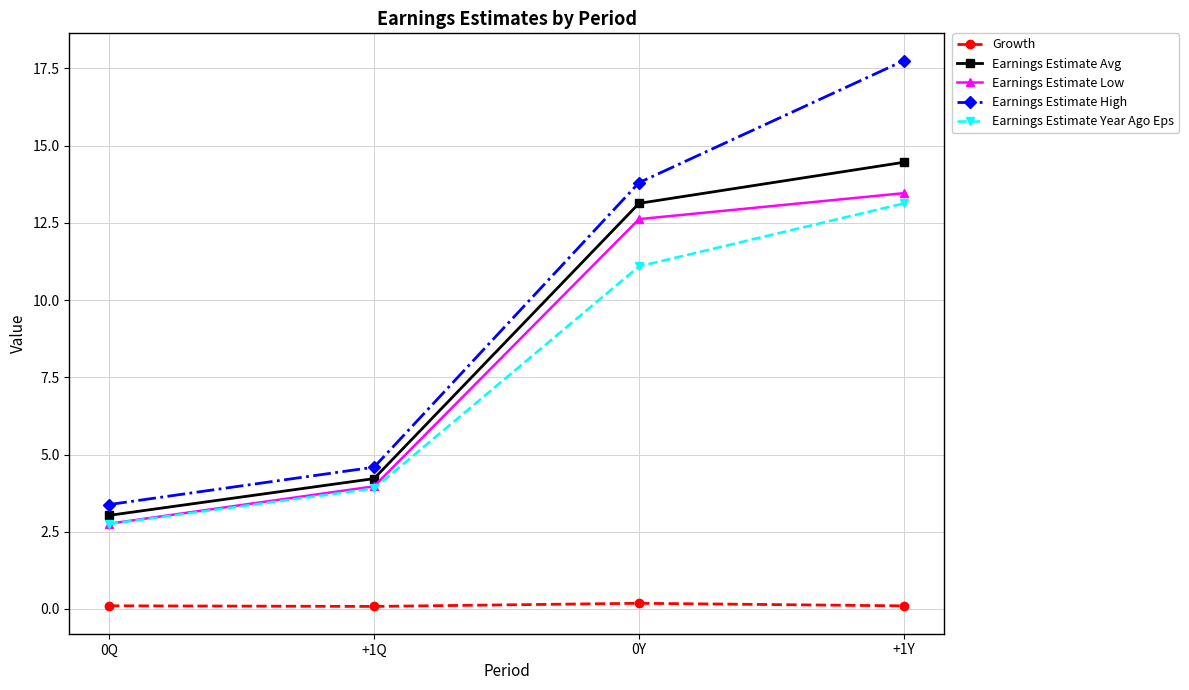

Which series has the largest range (max minus min)?

Earnings Estimate High